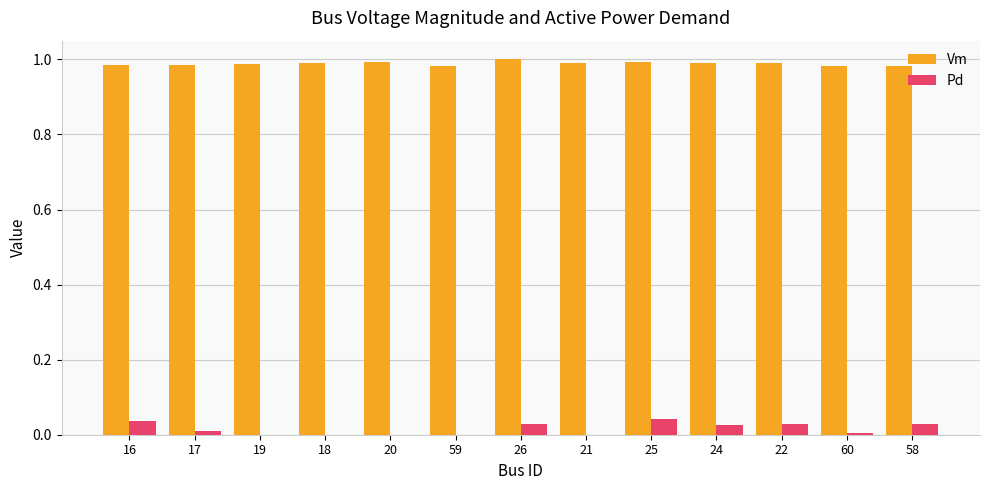

Which series has the largest total across all categories?

Vm